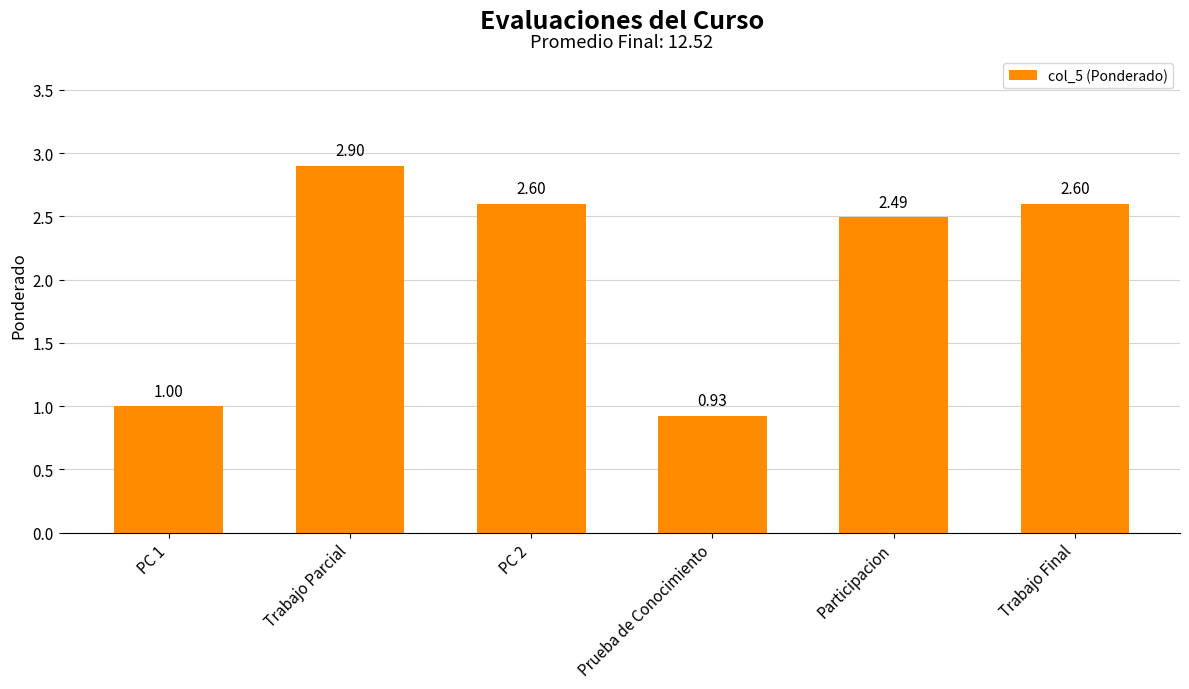

What is the maximum value shown in the chart?

2.9